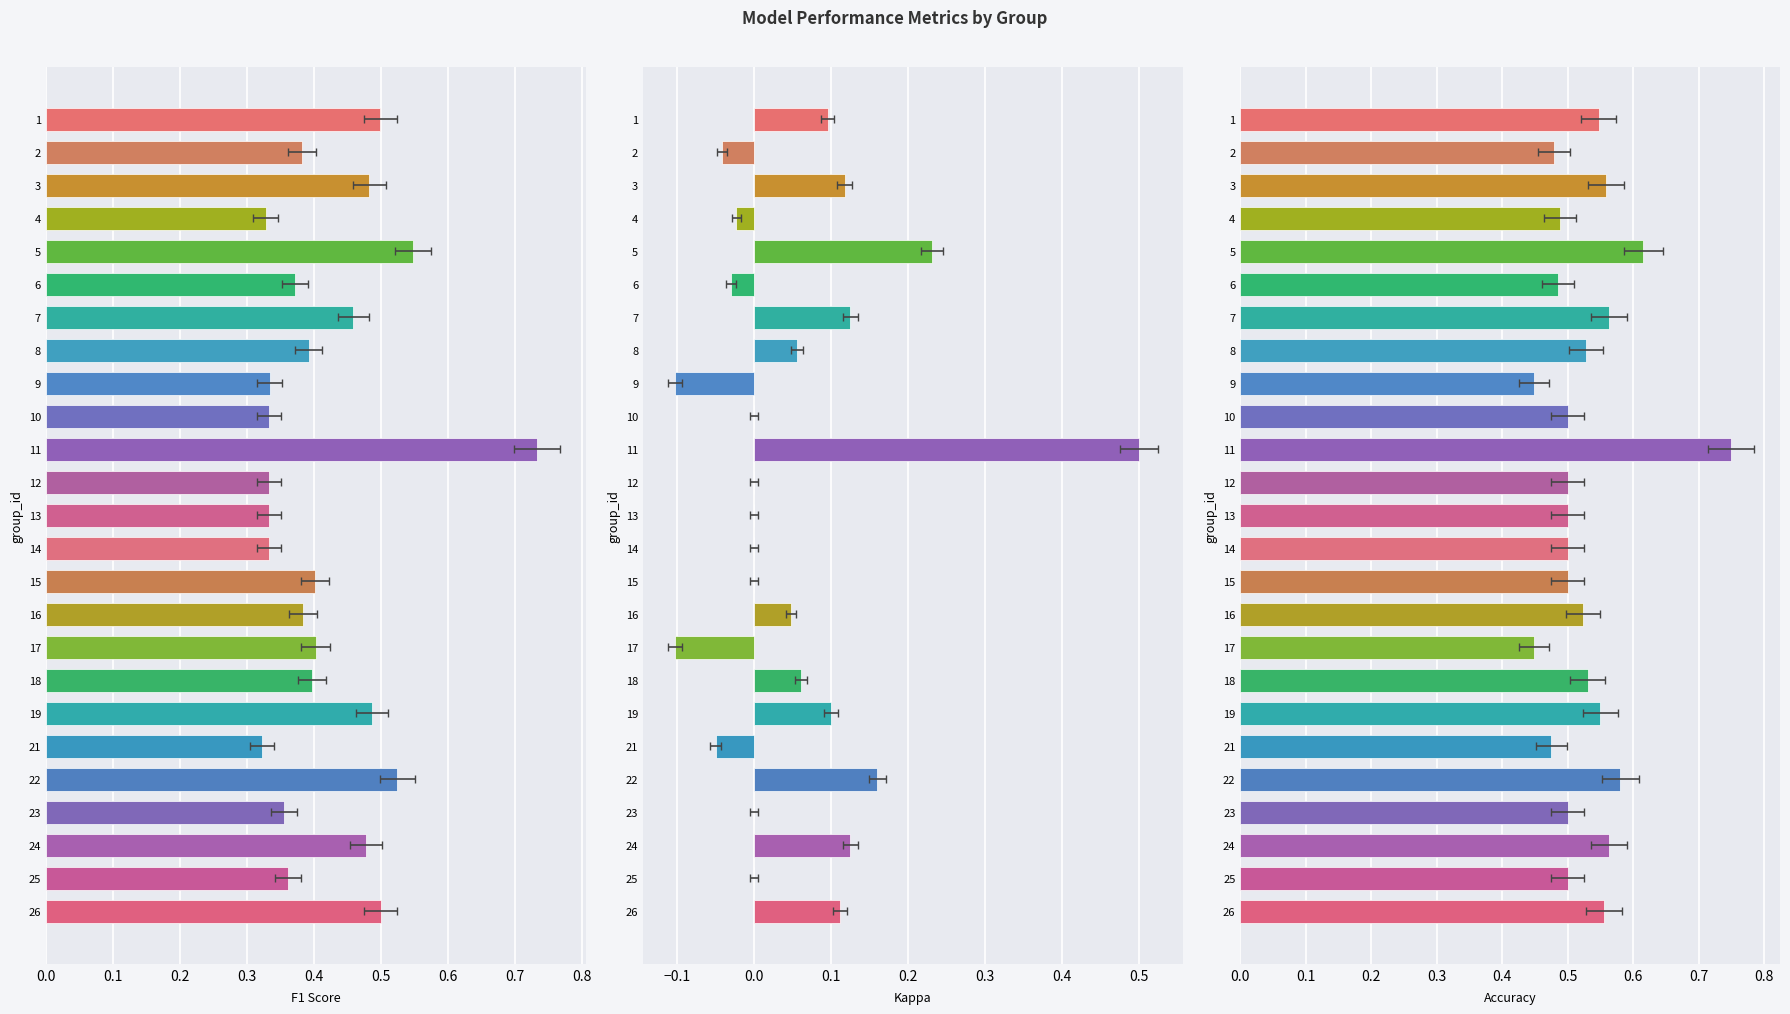

Which series has the largest total across all categories?

accuracy